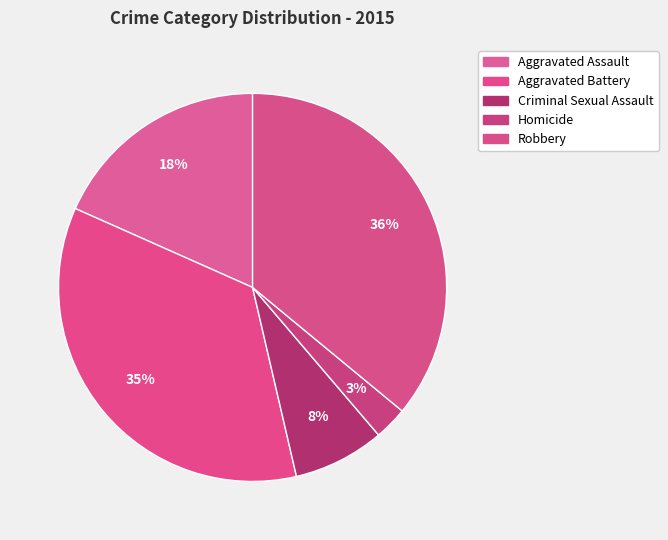

Is the sum of Aggravated Battery and Homicide greater than half?

No